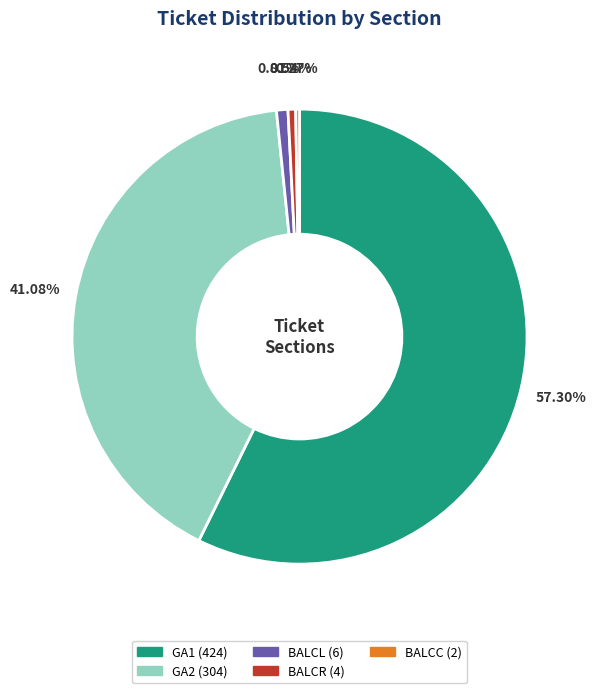

What is the ratio of the value at GA2 to the value at GA1?

0.7